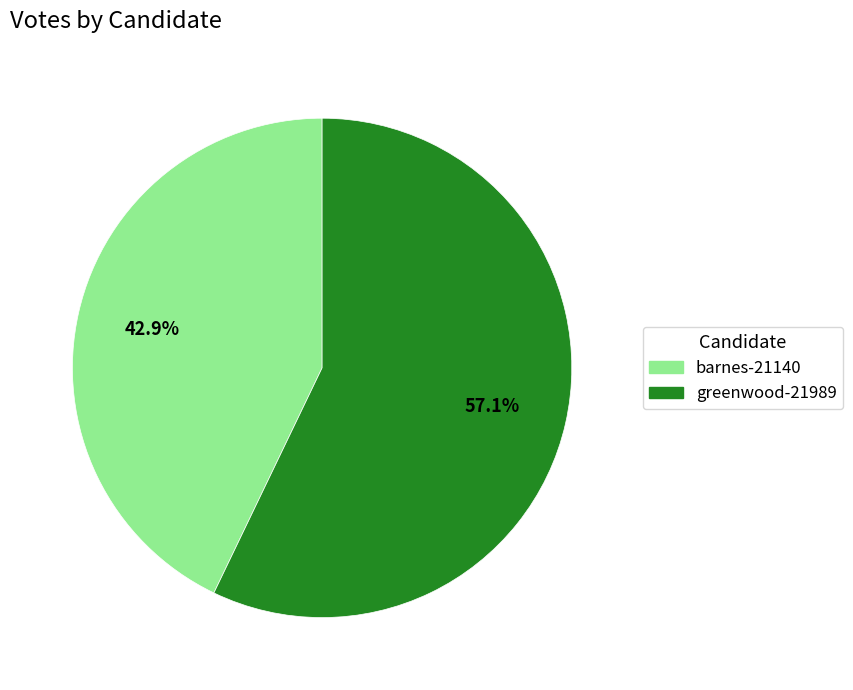

What percentage do greenwood-21989 and barnes-21140 together represent?

100.0%